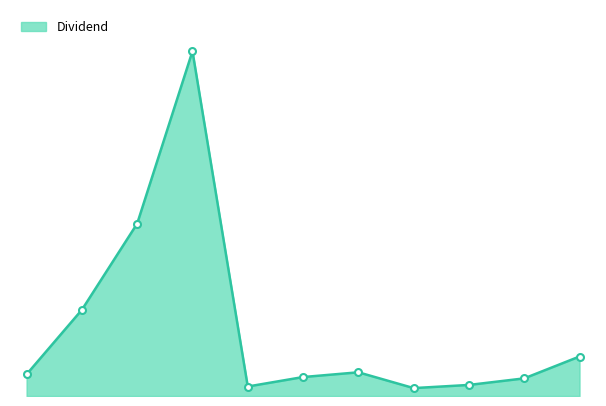

How many values in the Dividend_markers series are below 113?

5